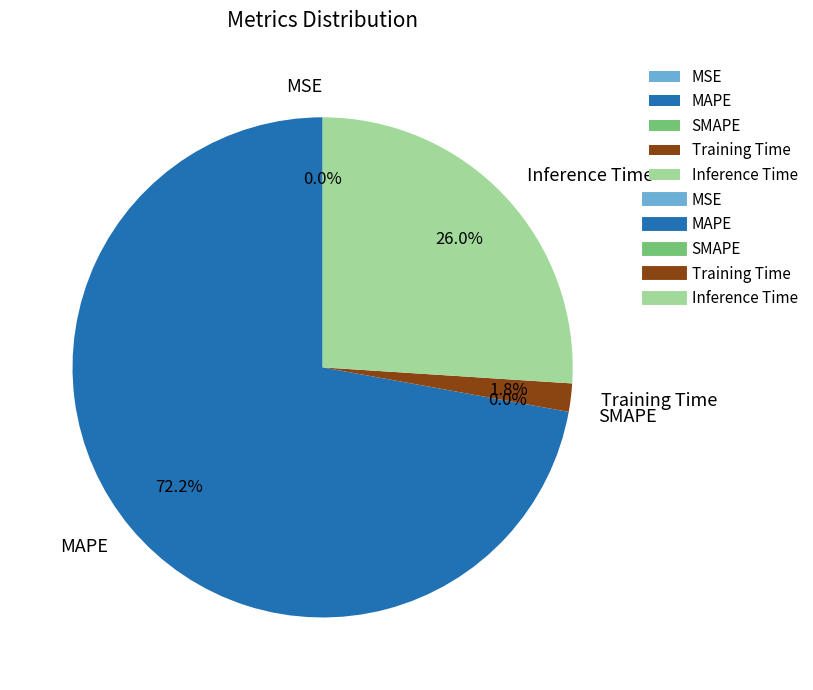

What is the largest slice in the pie chart?

MAPE